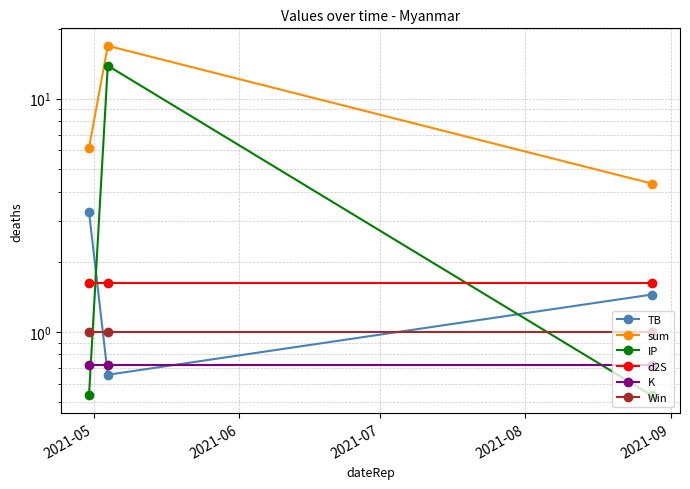

Does the chart display data point markers on the line(s)?

Yes